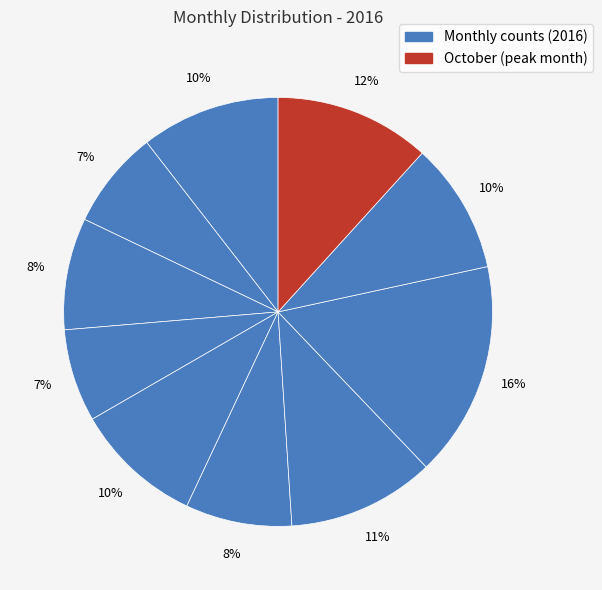

Which category has the biggest portion of the pie?

August